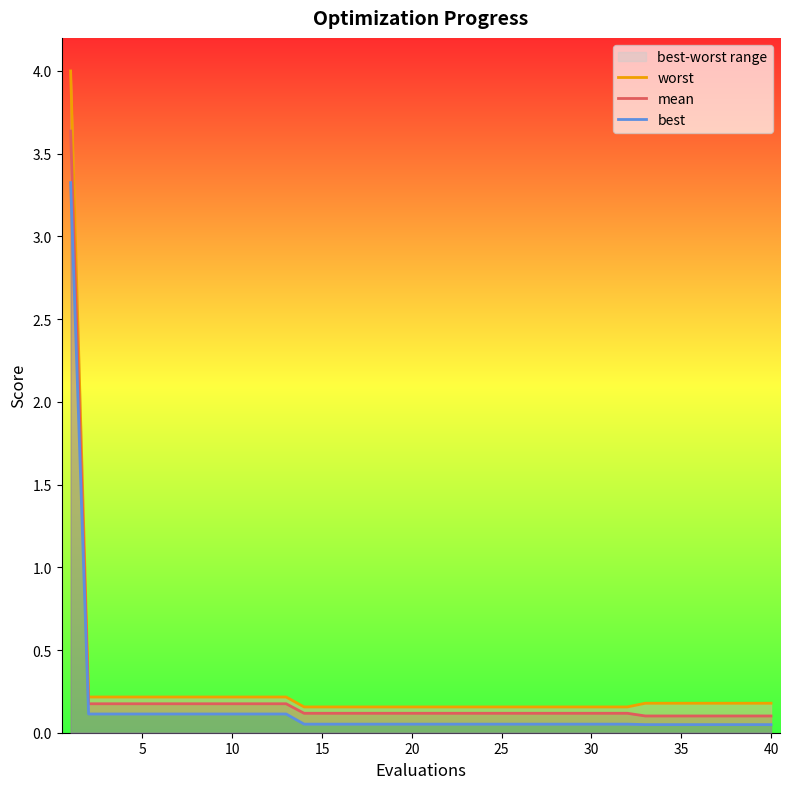

True or false: mean and worst intersect in this chart.

False